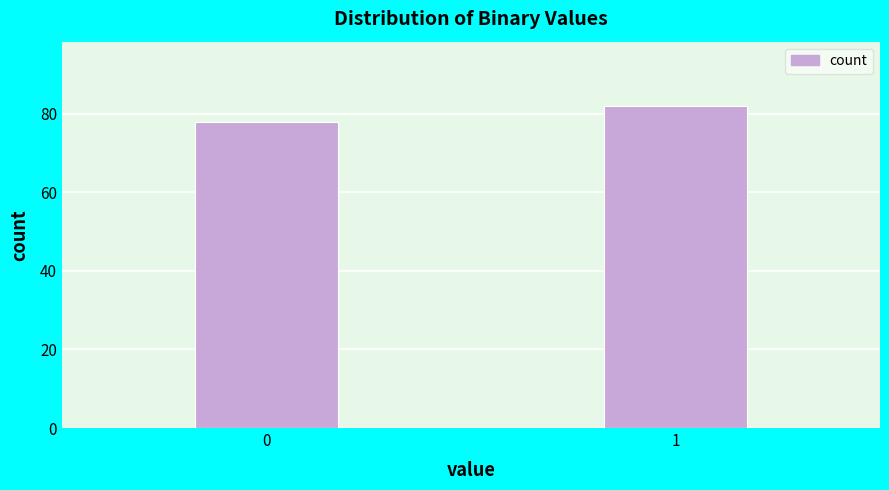

Reading left to right, what are all the values shown in this chart?

78	82